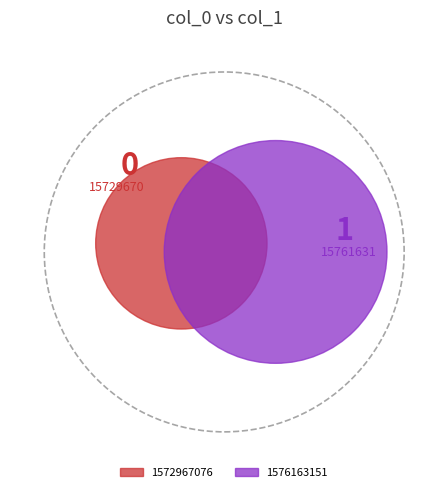

How many slices are in this pie chart?

2